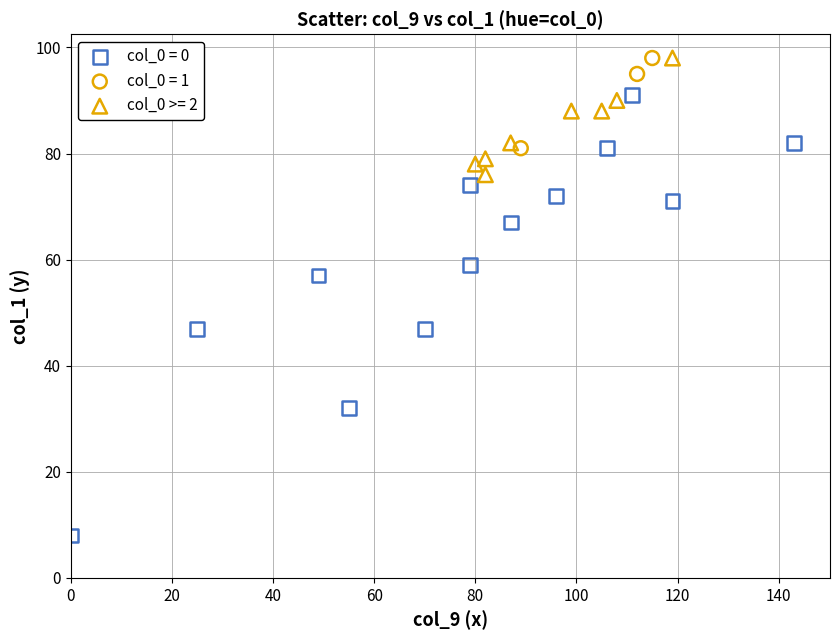

Which series has the largest Y range (max minus min)?

col_0 = 0